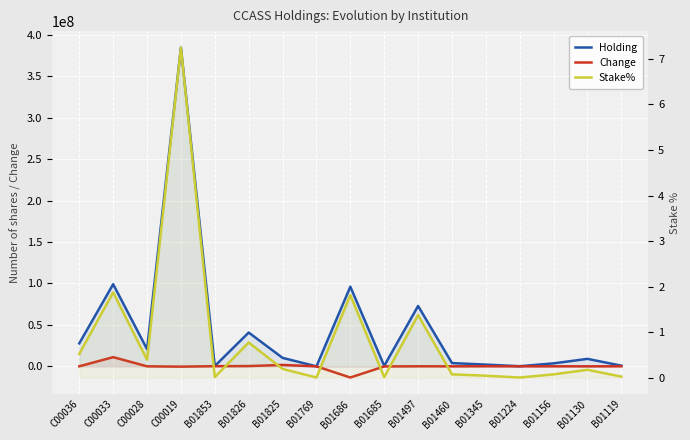

At which category does the chart reach its peak across all series?

C00019